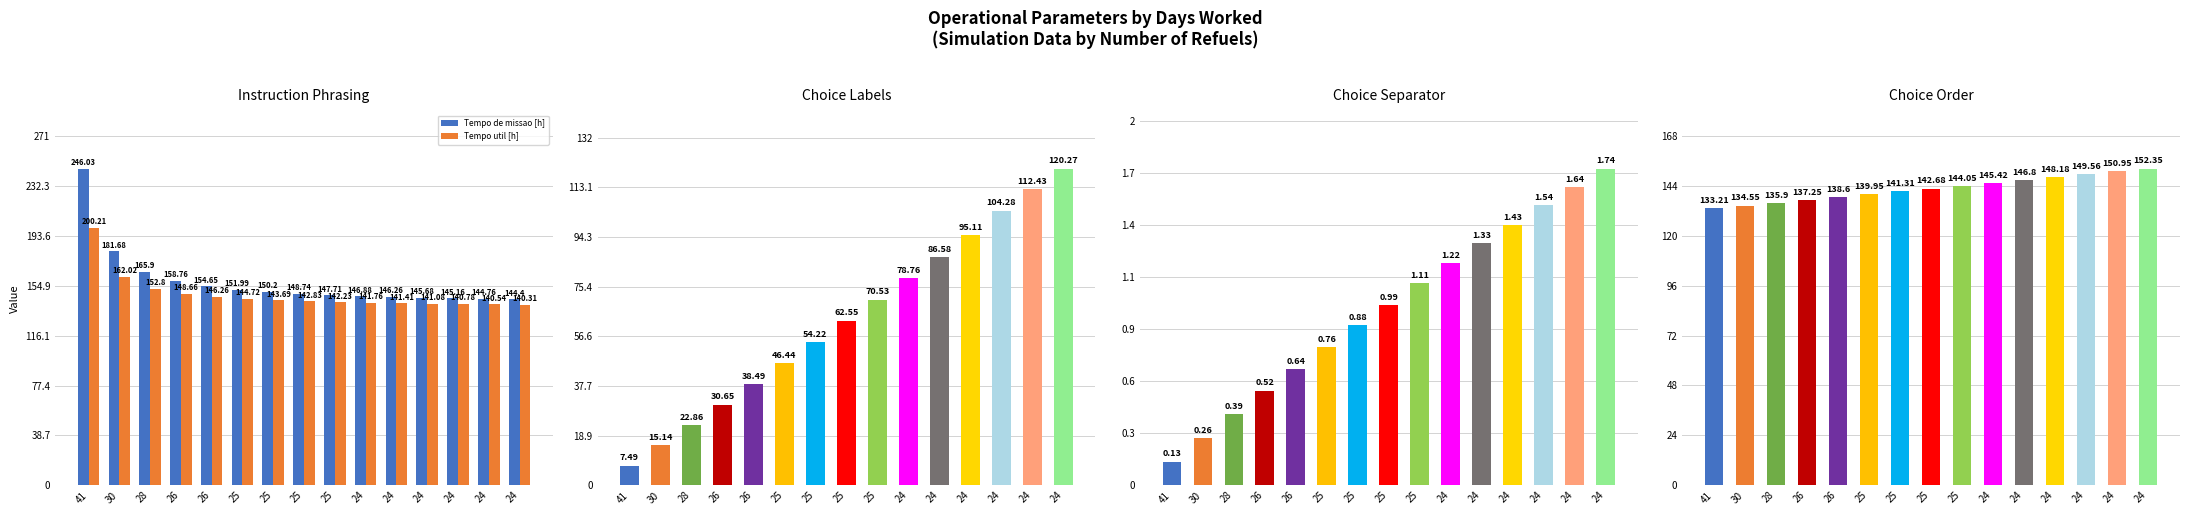

What is the sum of the Tempo util [h] values at 24 and 41?

340.5